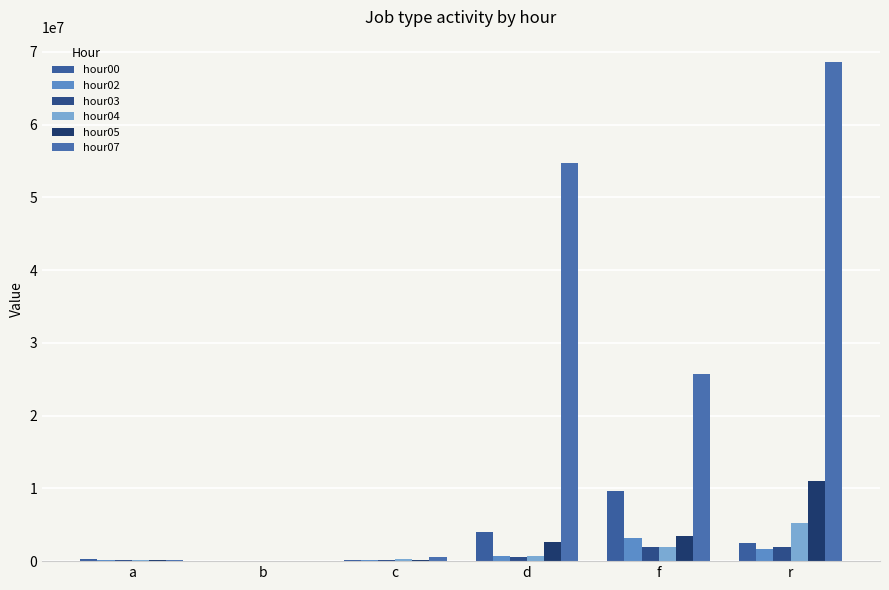

How many groups of bars are there?

6